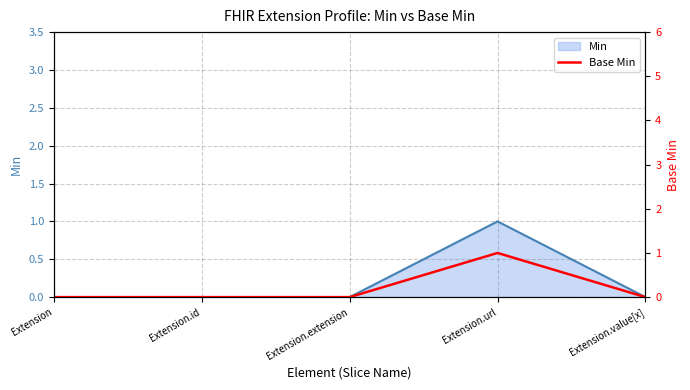

Rank the categories by value from lowest to highest.

Extension, Extension.id, Extension.extension, Extension.value[x], Extension.url